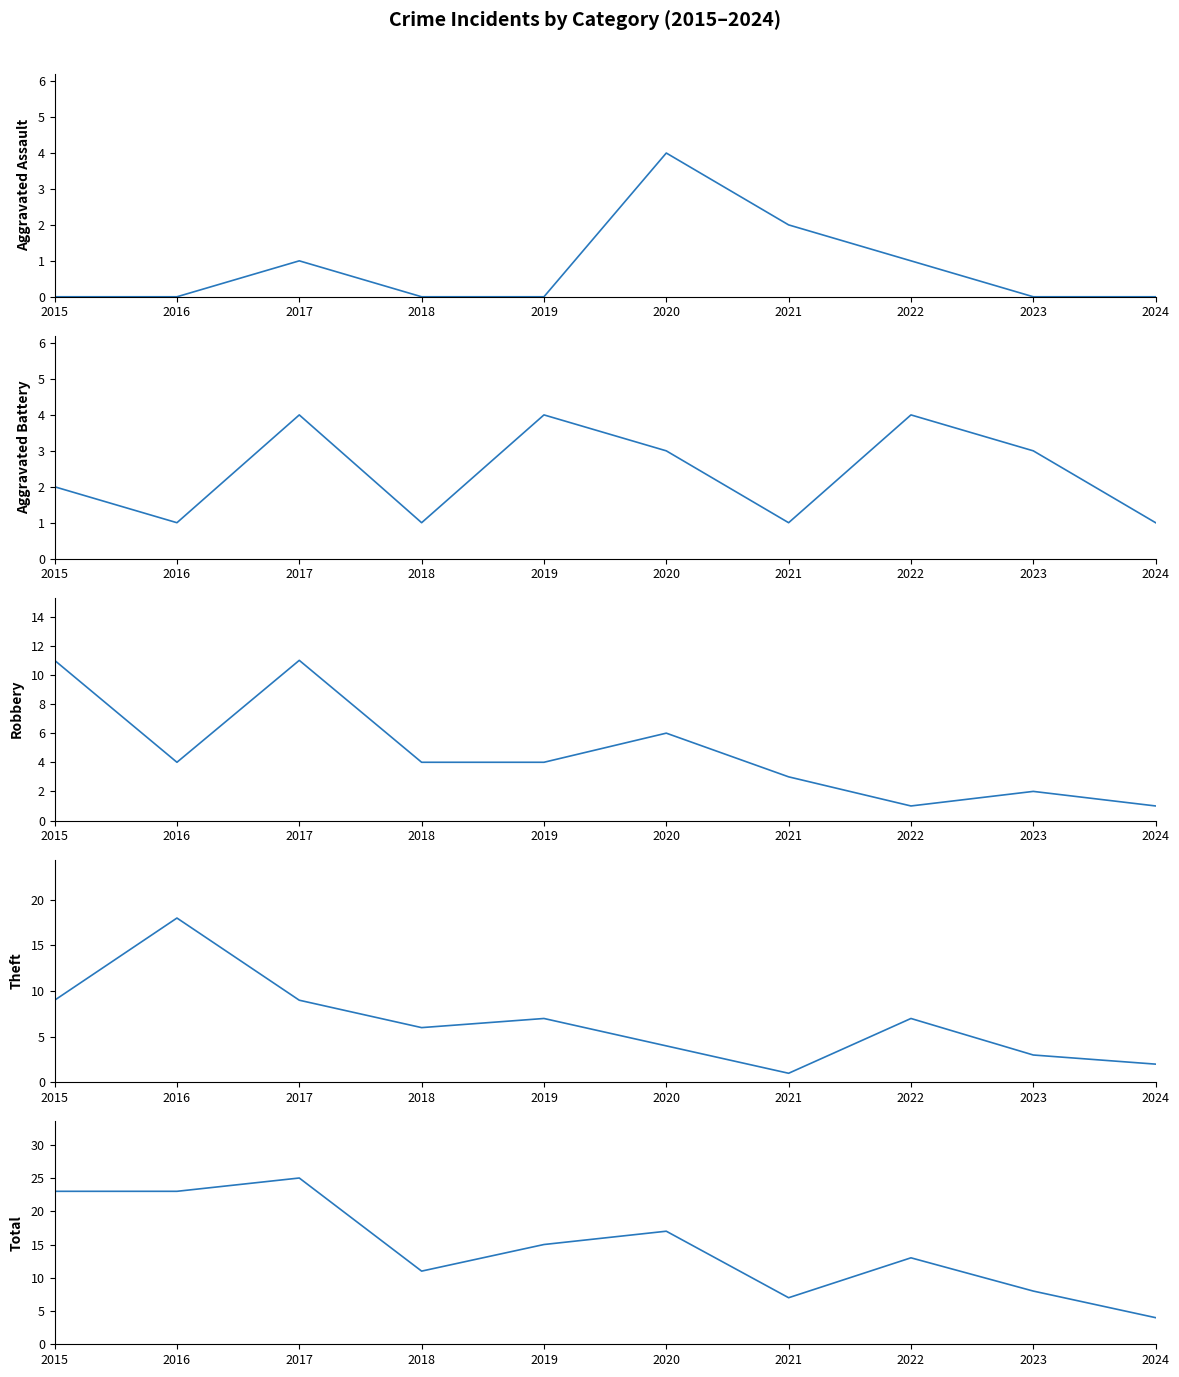

Reading left to right, extract all data points from this chart.

Aggravated Assault: 0	0	1	0	0	4	2	1	0	0
Aggravated Battery: 2	1	4	1	4	3	1	4	3	1
Robbery: 11	4	11	4	4	6	3	1	2	1
Theft: 9	18	9	6	7	4	1	7	3	2
Total: 23	23	25	11	15	17	7	13	8	4